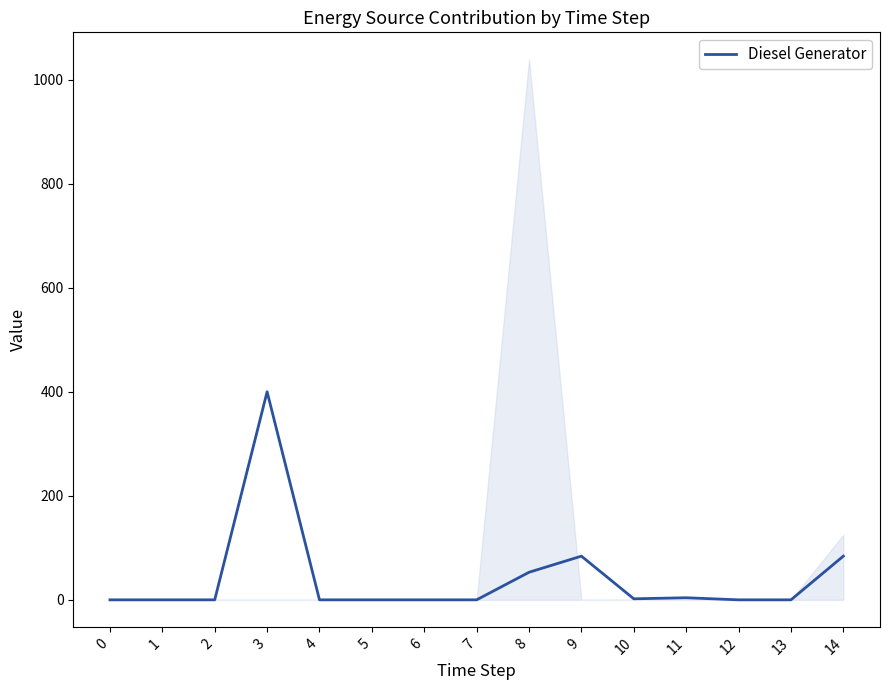

How many positive values are there?

6